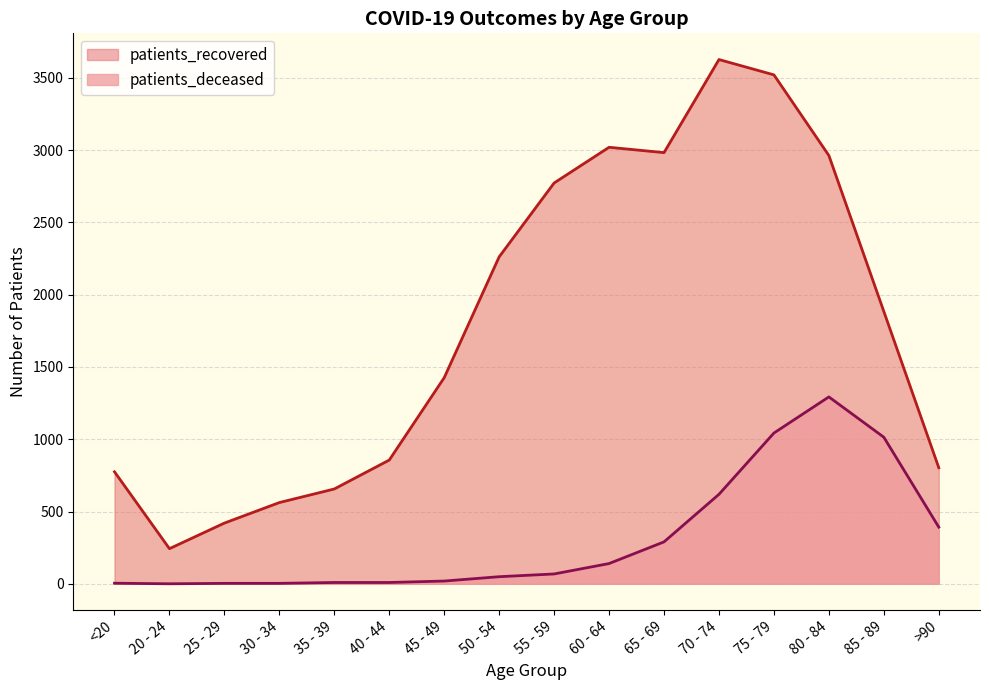

How many data points in patients_recovered are less than 1884?

8